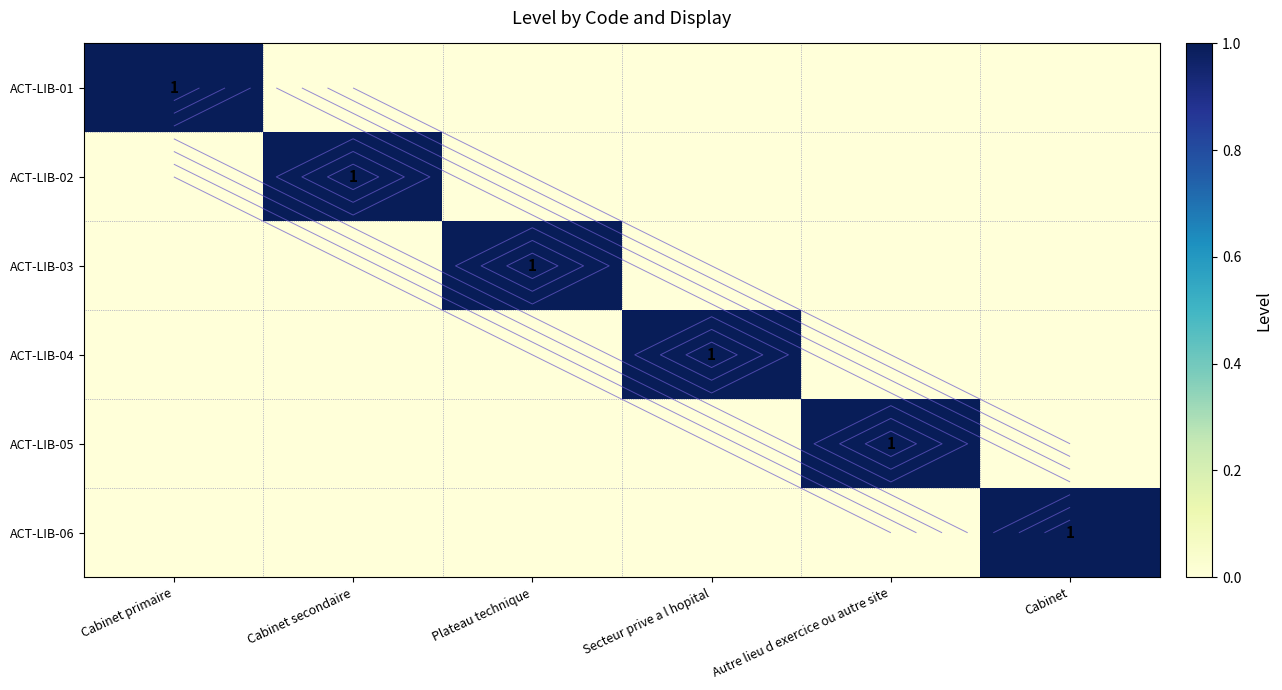

What is the total value across all series at Autre lieu d exercice ou autre site?

1